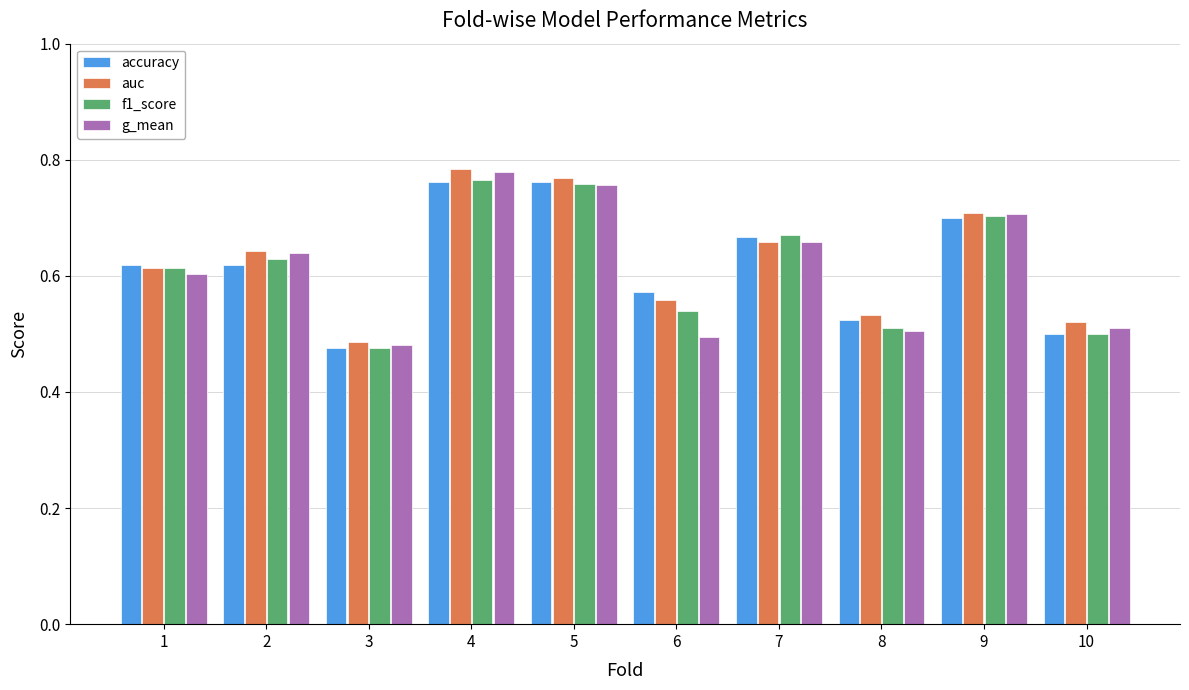

What is the total value across all series at 2?

2.5